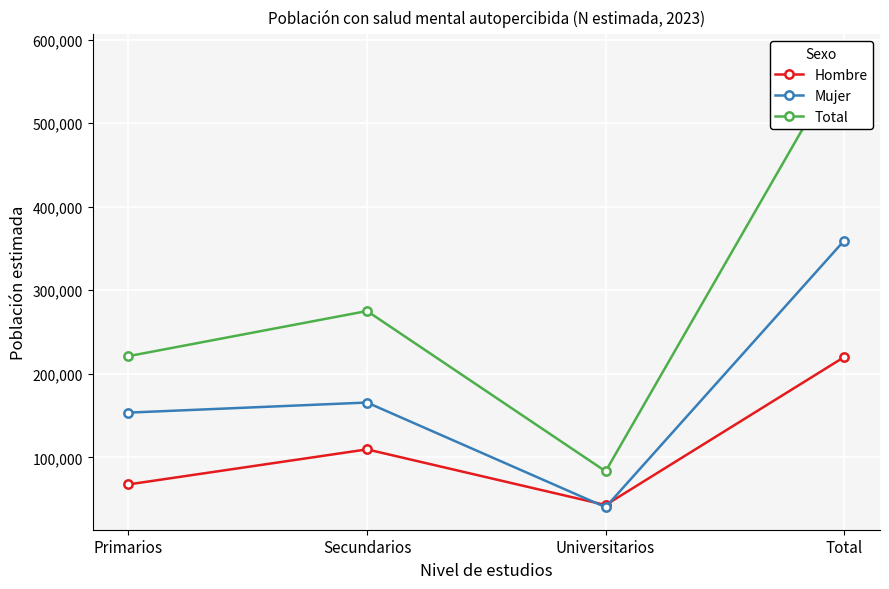

What is the difference between the Total values at Primarios and Universitarios?

137831